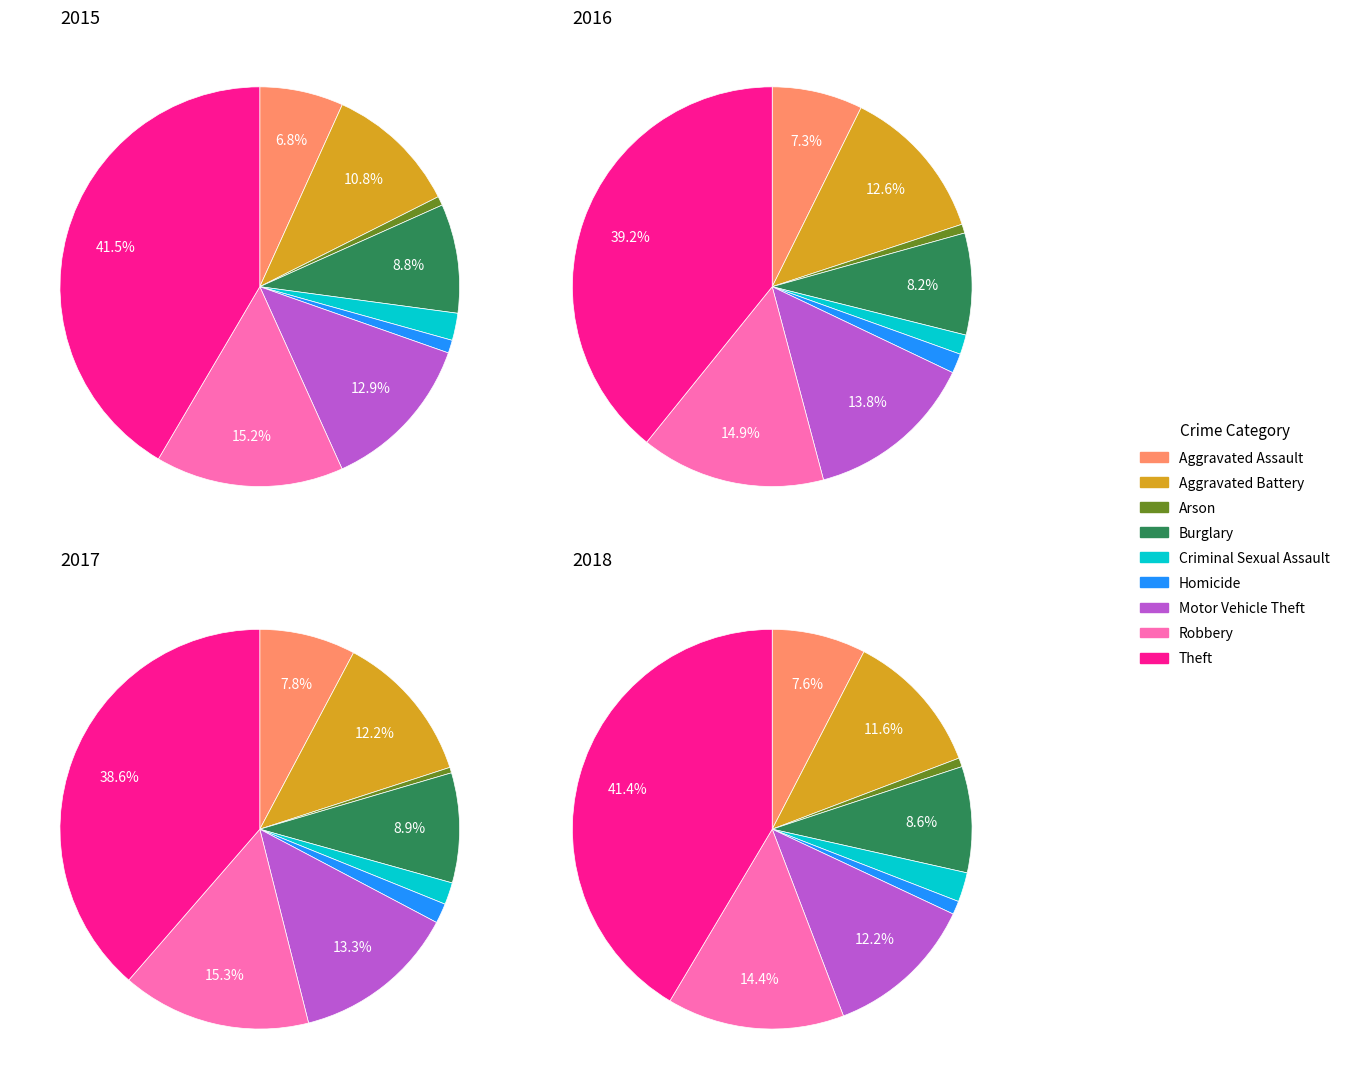

How many slices are in this pie chart?

9